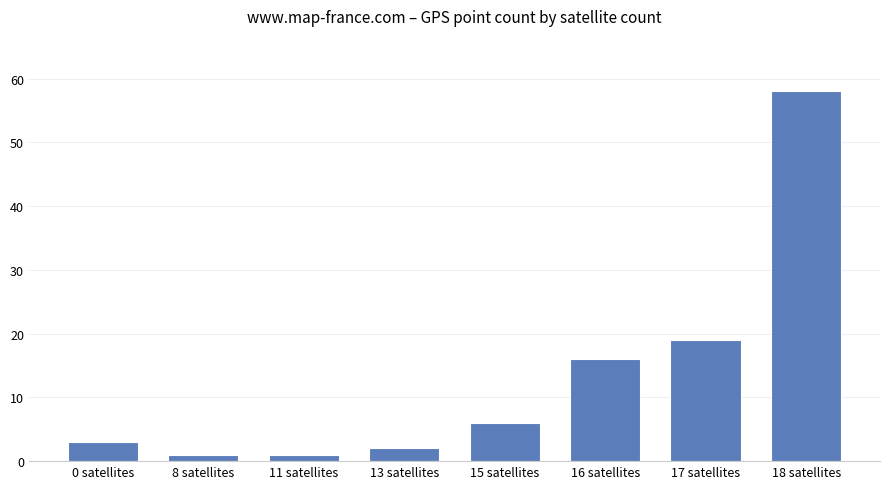

What is the approximate value at 13 satellites?

2